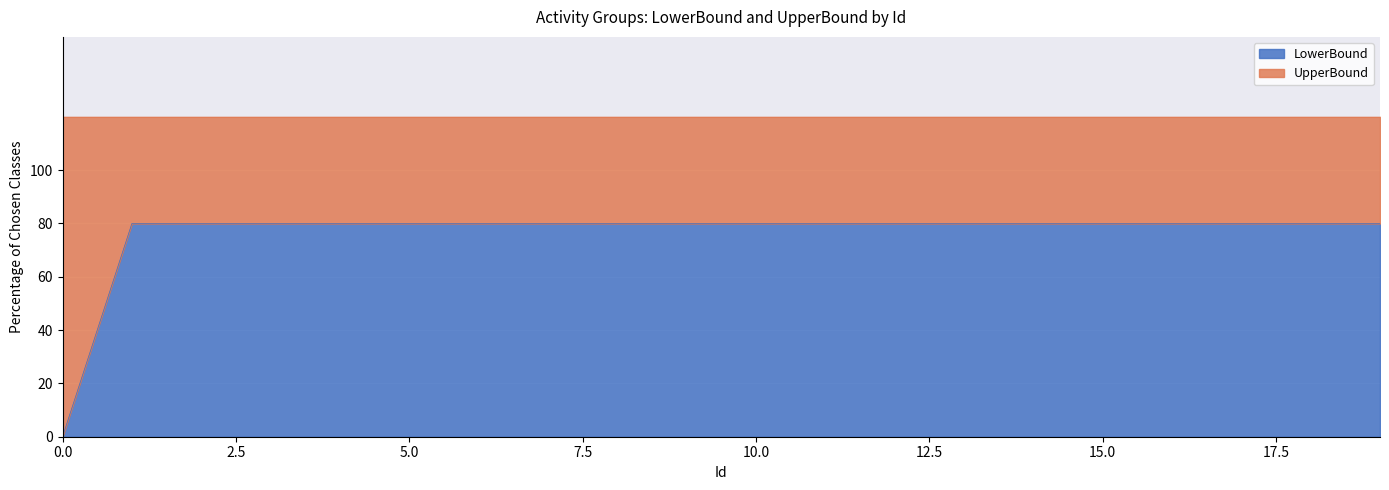

Reading left to right, what are all the values shown in this chart?

0=0	1=80	2=80	3=80	4=80	5=80	6=80	7=80	8=80	9=80	10=80	11=80	12=80	13=80	14=80	15=80	16=80	17=80	18=80	19=80